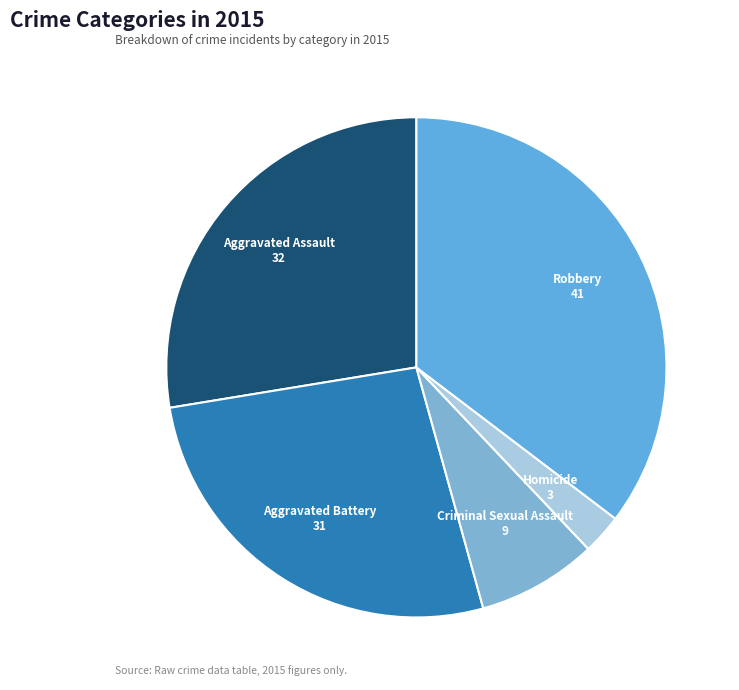

Count the number of slices in the pie.

5